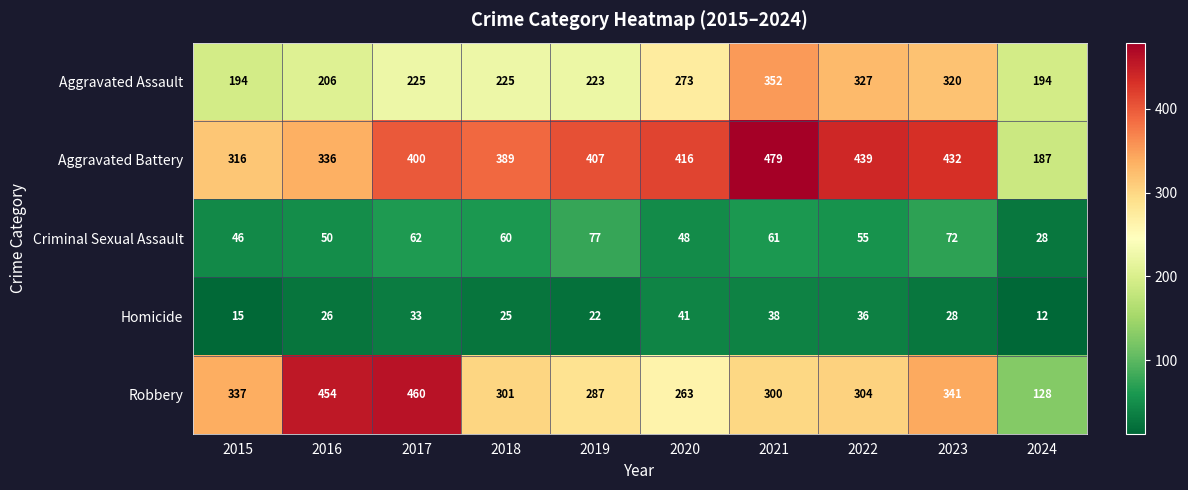

How many data points in Robbery are less than 304?

5